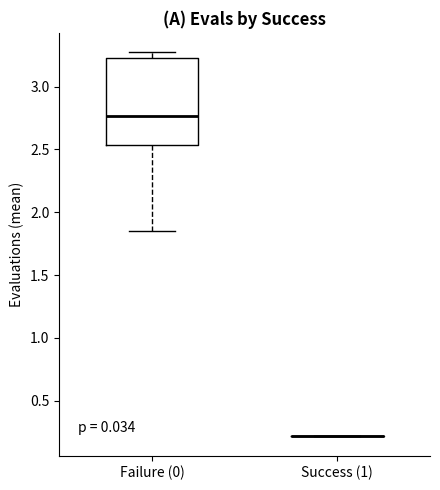

Where does the median line of the box for Failure (0) sit on the y-axis? The values are not printed on the chart, so give them approximately, as read against the axis.

2.75